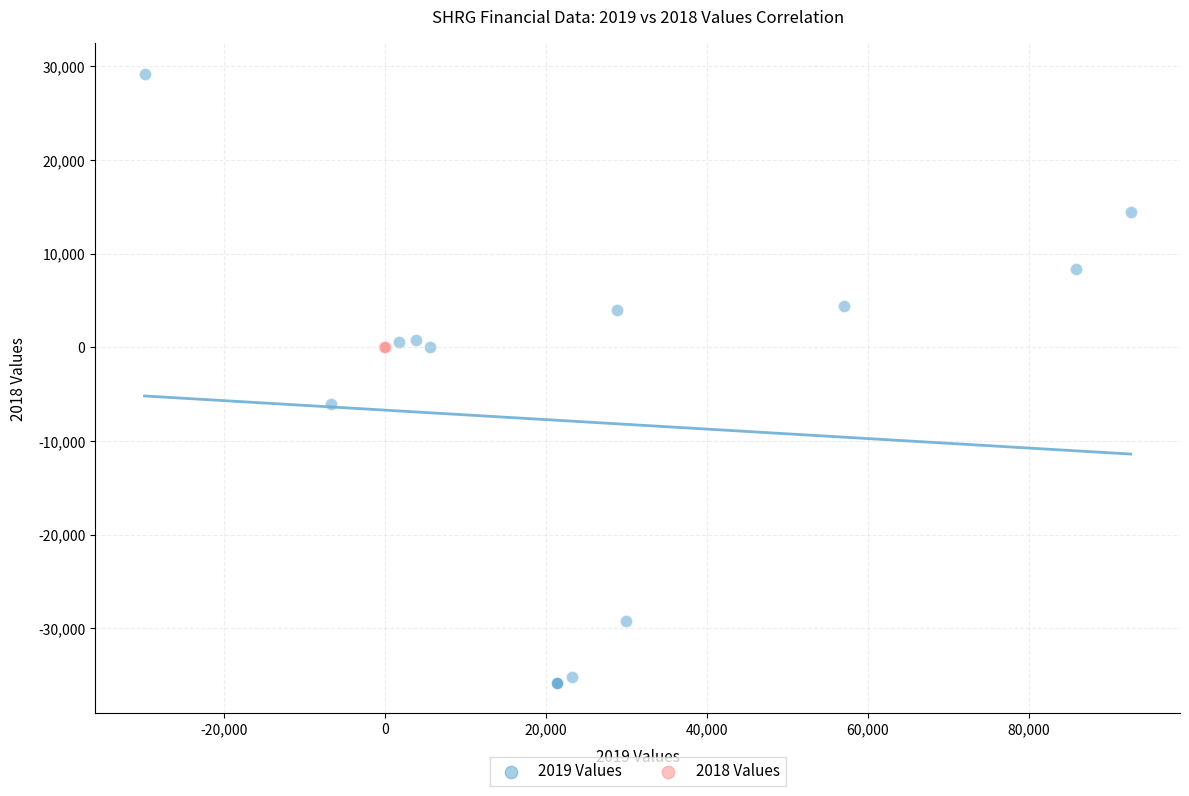

Which series contains the lowest Y value?

2019 Values